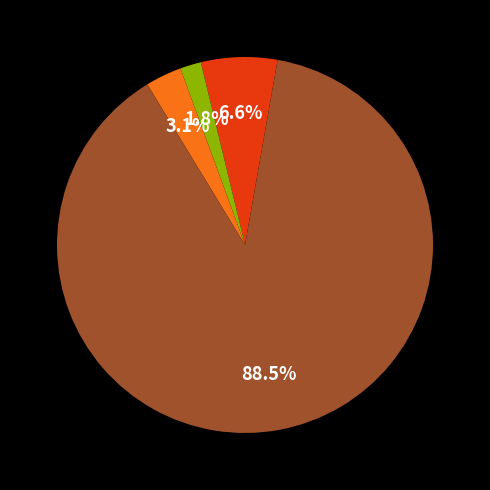

Is there a majority slice in this chart?

Yes